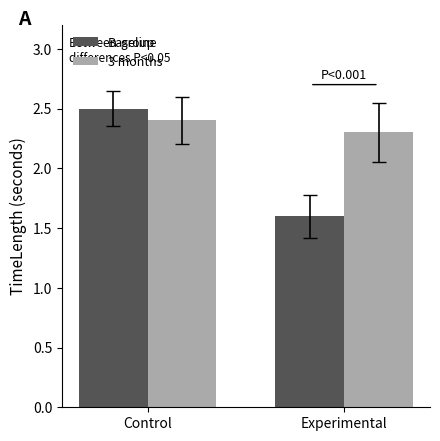

What are all the series names shown in the legend?

Baseline, 3 months